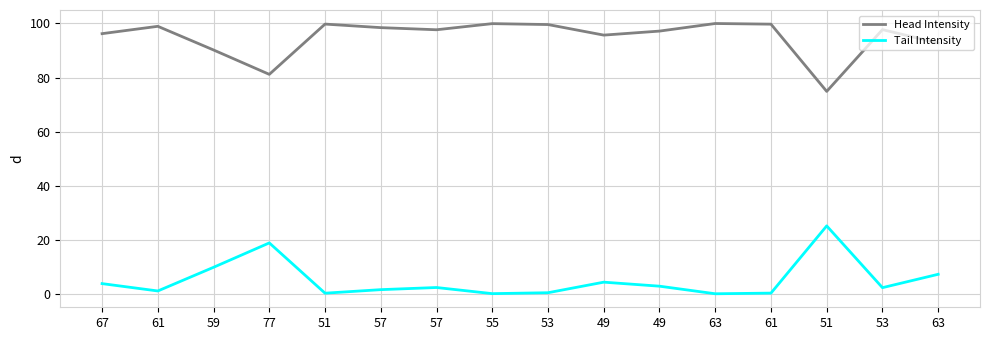

What is the total value across all series at 63?

100.0